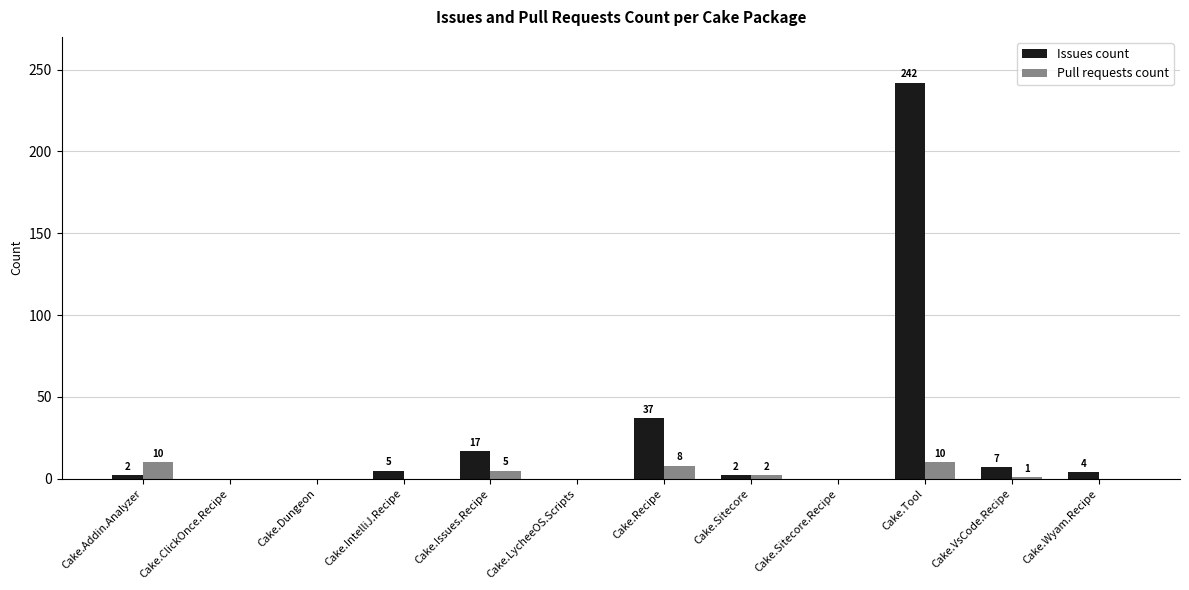

The value of Issues count at Cake.Sitecore is 2. True or false?

True